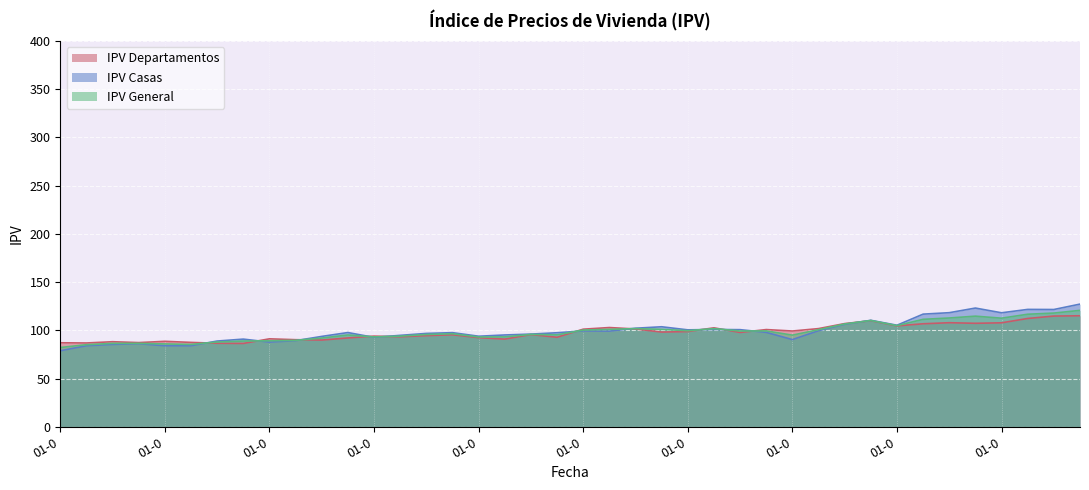

What is the sum of all IPV General values?

3939.6